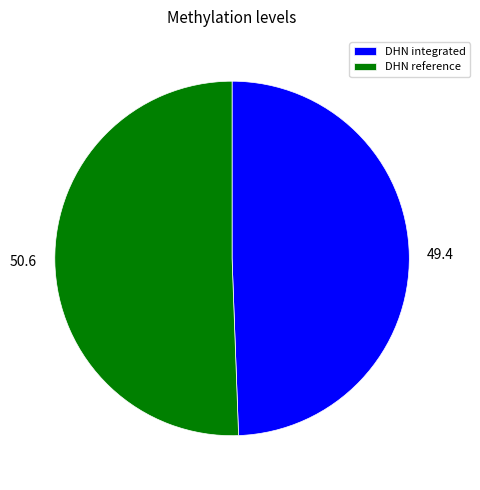

Which has a higher value, DHN integrated or DHN reference?

DHN reference